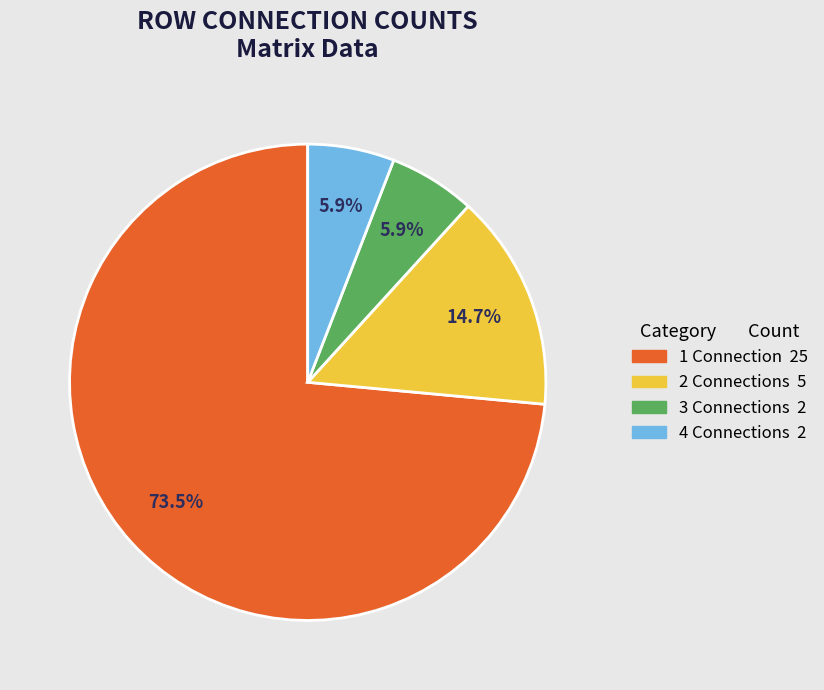

Does any single category account for the majority?

Yes